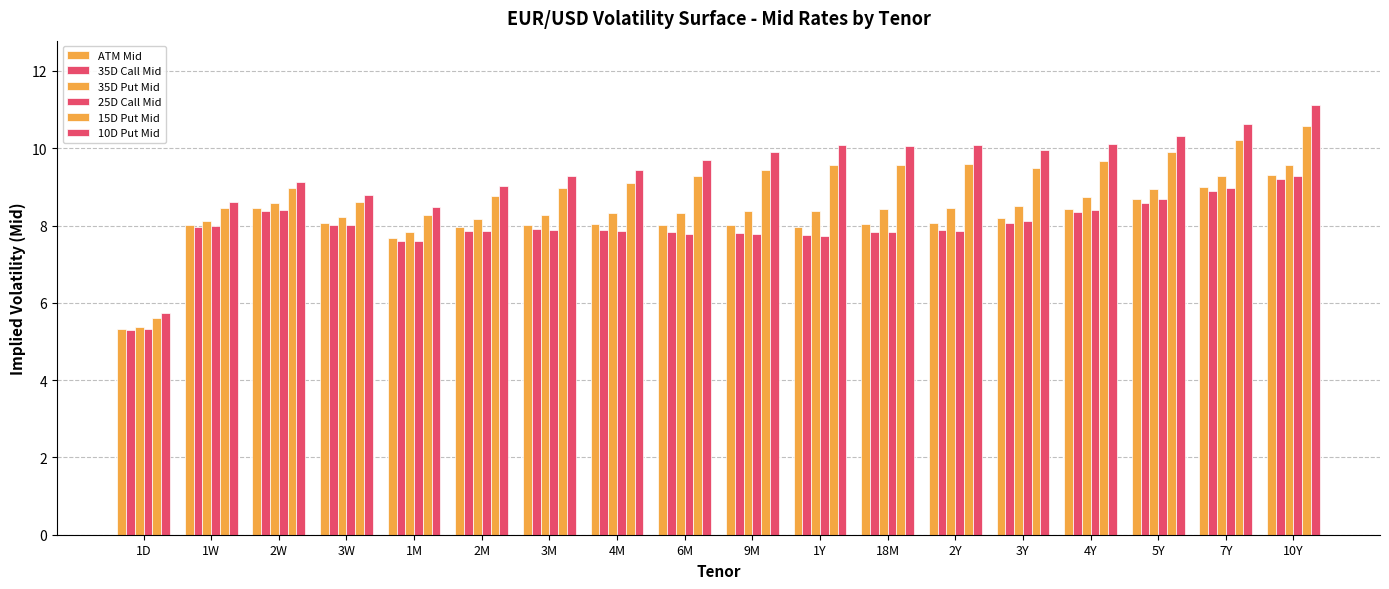

Reading left to right, extract all data points from this chart.

ATM Mid: 1D=5.3	1W=8.0	2W=8.4	3W=8.1	1M=7.7	2M=8.0	3M=8.0	4M=8.0	6M=8.0	9M=8.0	1Y=8.0	18M=8.0	2Y=8.1	3Y=8.2	4Y=8.4	5Y=8.7	7Y=9.0	10Y=9.3
35D Call Mid: 1D=5.3	1W=8.0	2W=8.4	3W=8.0	1M=7.6	2M=7.9	3M=7.9	4M=7.9	6M=7.8	9M=7.8	1Y=7.8	18M=7.8	2Y=7.9	3Y=8.1	4Y=8.3	5Y=8.6	7Y=8.9	10Y=9.2
35D Put Mid: 1D=5.4	1W=8.1	2W=8.6	3W=8.2	1M=7.8	2M=8.2	3M=8.3	4M=8.3	6M=8.3	9M=8.4	1Y=8.4	18M=8.4	2Y=8.5	3Y=8.5	4Y=8.7	5Y=9.0	7Y=9.3	10Y=9.6
25D Call Mid: 1D=5.3	1W=8.0	2W=8.4	3W=8.0	1M=7.6	2M=7.9	3M=7.9	4M=7.9	6M=7.8	9M=7.8	1Y=7.7	18M=7.8	2Y=7.9	3Y=8.1	4Y=8.4	5Y=8.7	7Y=9.0	10Y=9.3
15D Put Mid: 1D=5.6	1W=8.4	2W=9.0	3W=8.6	1M=8.3	2M=8.8	3M=9.0	4M=9.1	6M=9.3	9M=9.4	1Y=9.6	18M=9.6	2Y=9.6	3Y=9.5	4Y=9.7	5Y=9.9	7Y=10.2	10Y=10.6
10D Put Mid: 1D=5.7	1W=8.6	2W=9.1	3W=8.8	1M=8.5	2M=9.0	3M=9.3	4M=9.4	6M=9.7	9M=9.9	1Y=10.1	18M=10.1	2Y=10.1	3Y=9.9	4Y=10.1	5Y=10.3	7Y=10.6	10Y=11.1